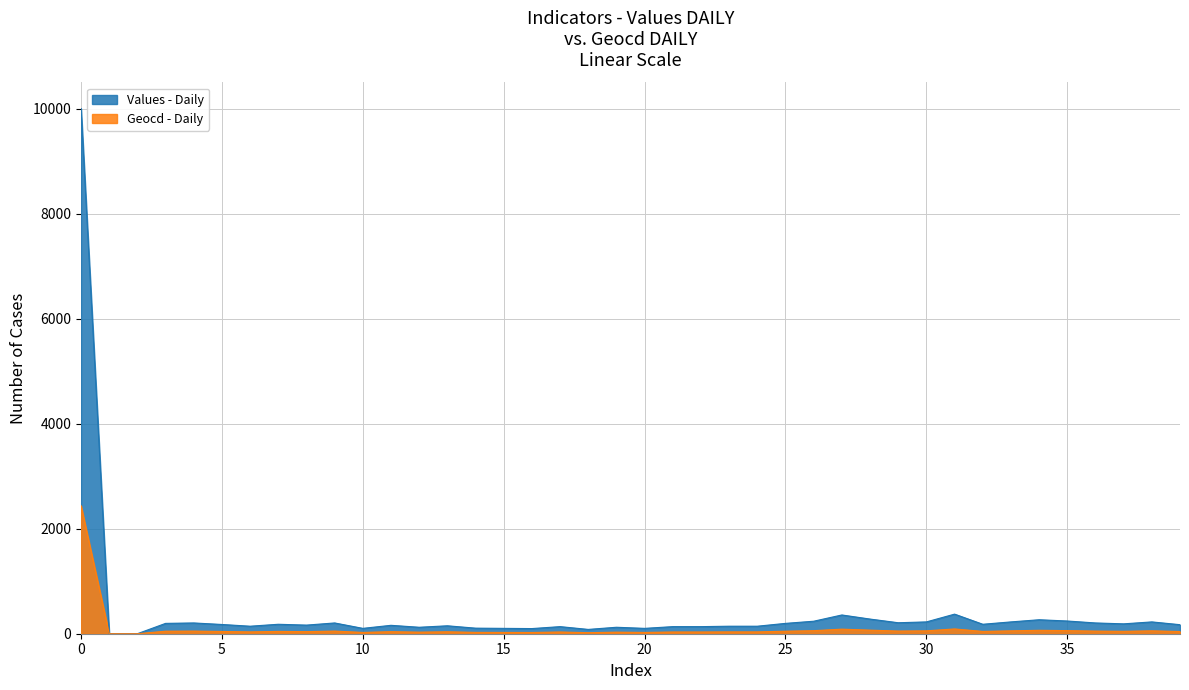

True or false: geocd has more than 0 interior local peaks.

True